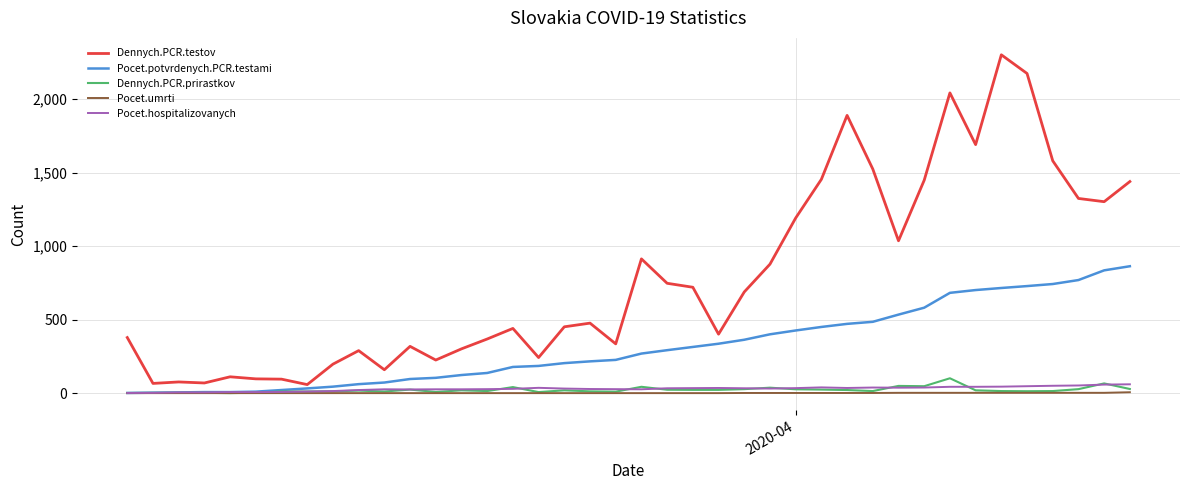

Which series has the largest range (max minus min)?

Dennych.PCR.testov